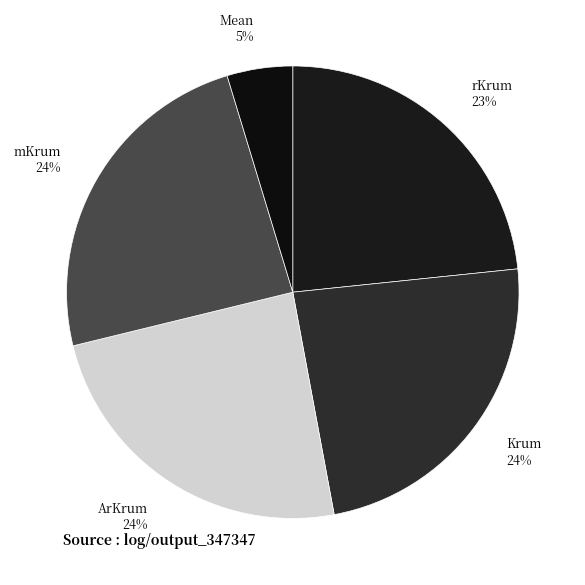

Which slice is the smallest?

Mean